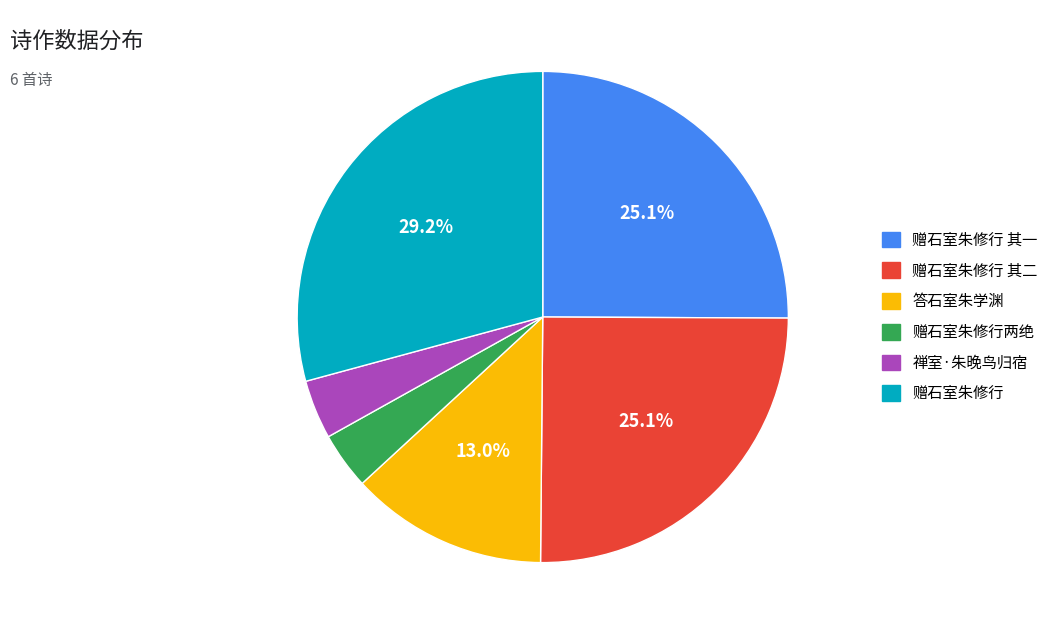

What is the largest slice in the pie chart?

赠石室朱修行